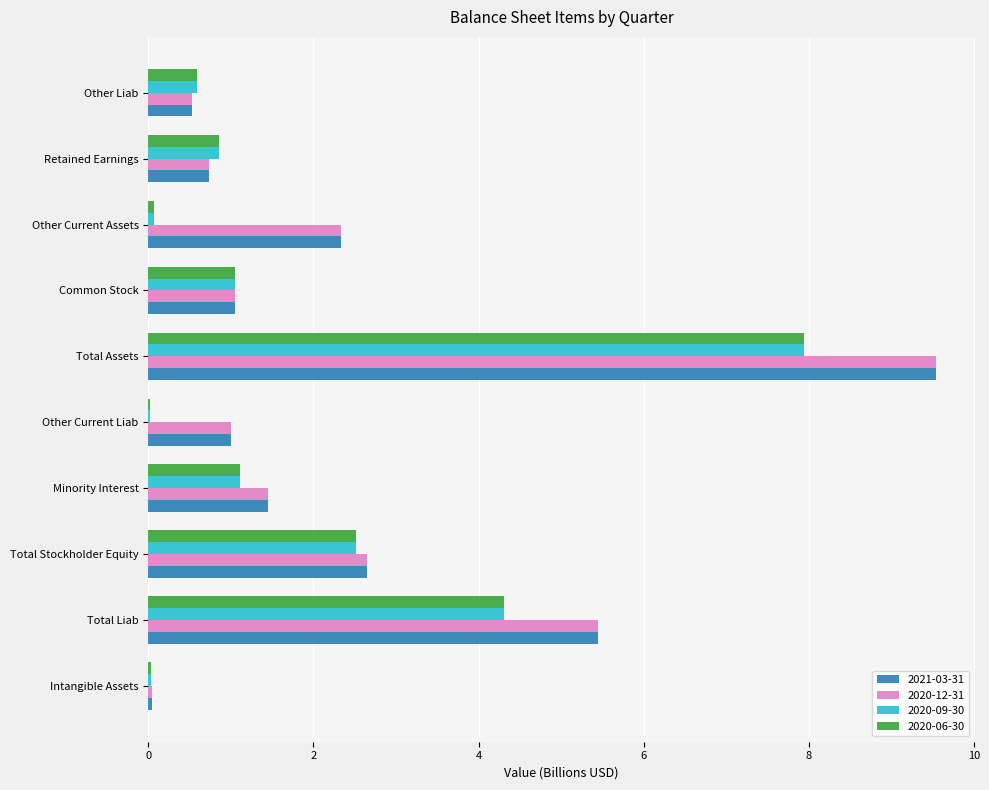

At which category does the chart reach its peak across all series?

Total Assets